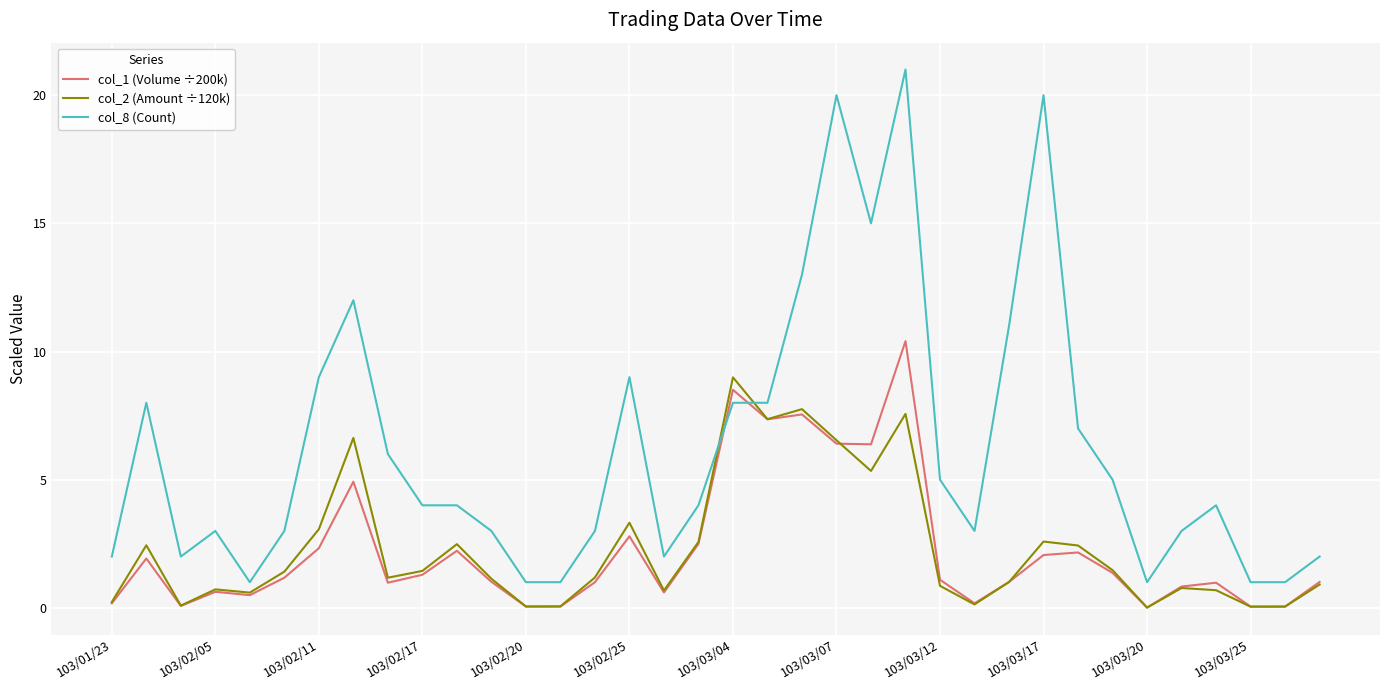

Which series ends up on top after the final intersection of col_8 (Count) and col_2 (Amount ÷120k)?

col_8 (Count)